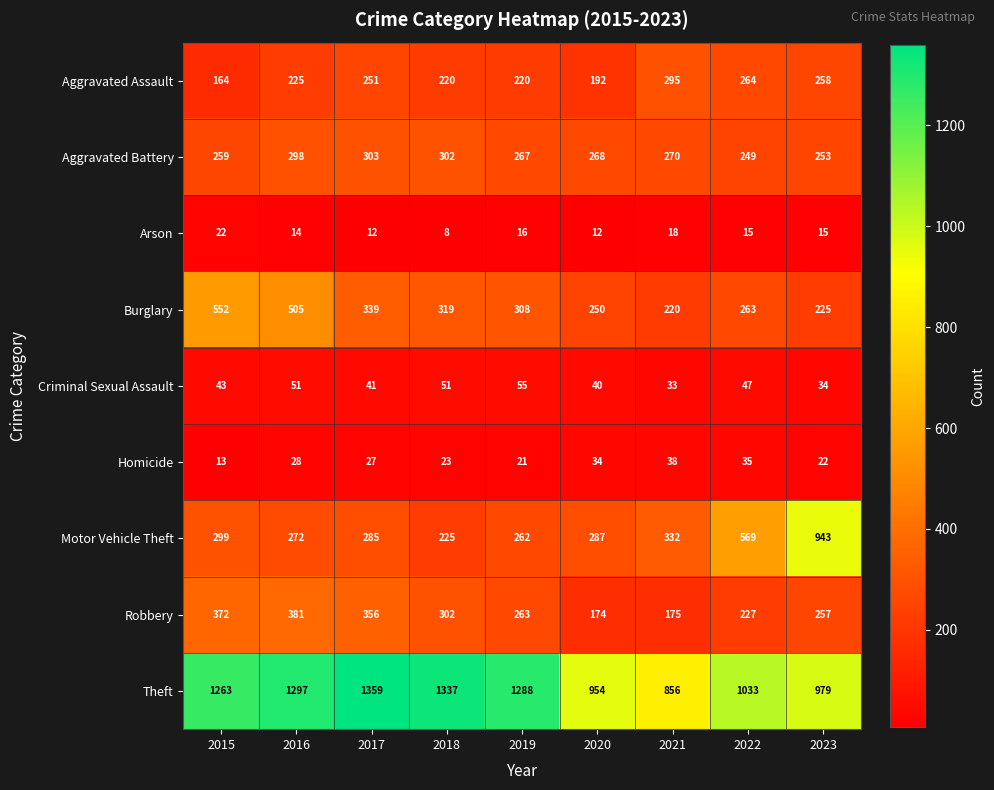

The value of Theft at 2022 is 1033. True or false?

True